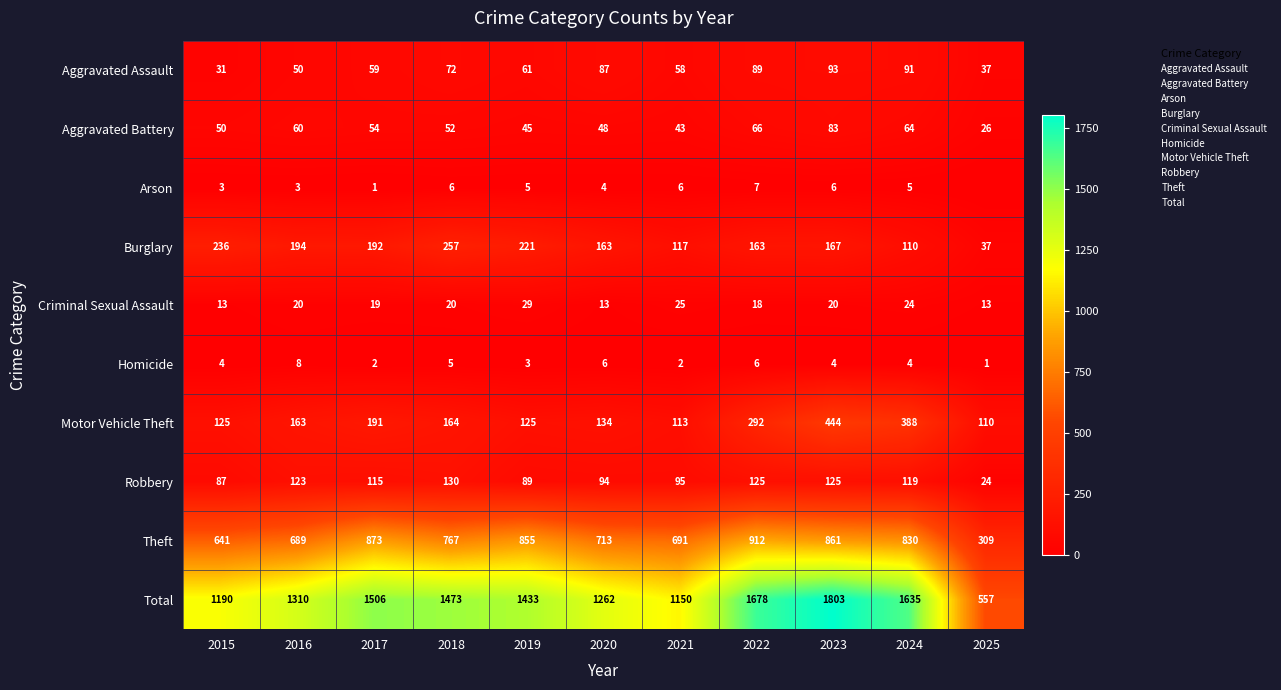

Which category has the lowest value in the Aggravated Assault series?

2015